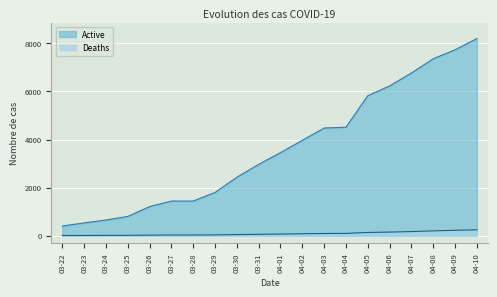

Which series has the largest range (max minus min)?

Active